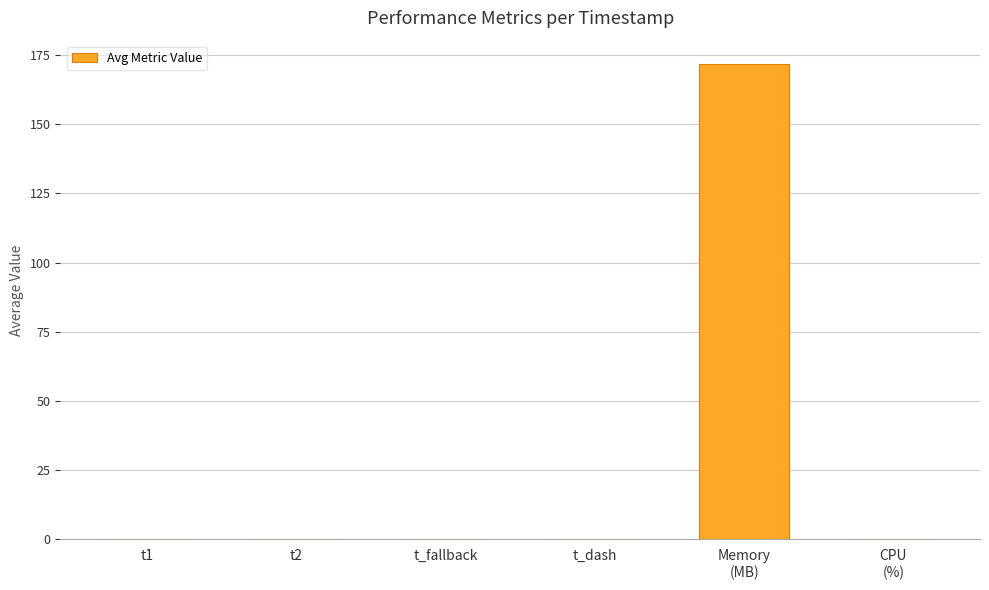

What is the sum of the values at t_fallback and Memory
(MB)?

171.5